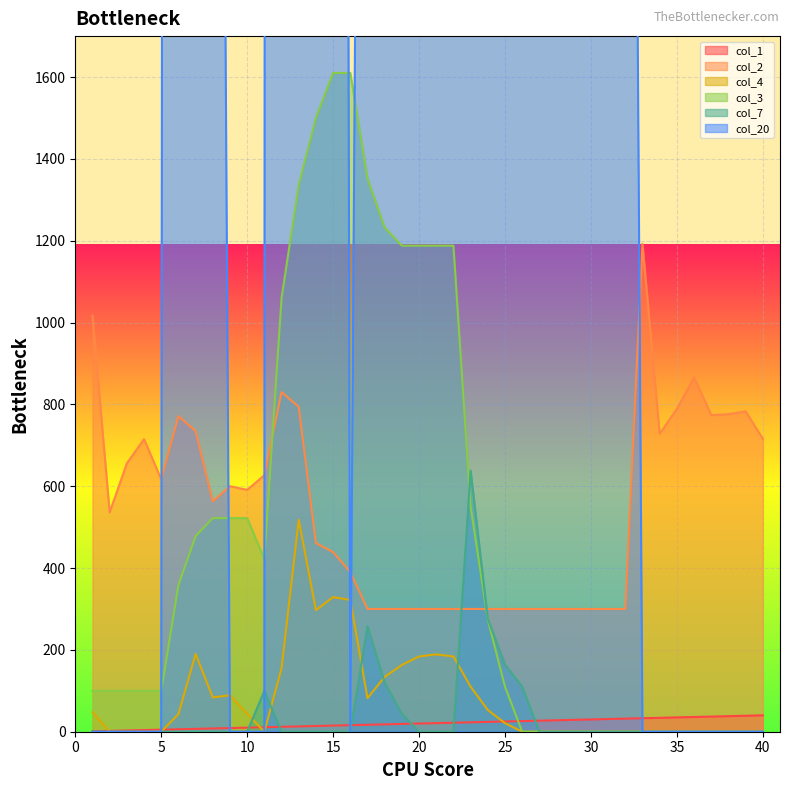

Reading left to right, extract all data points from this chart.

col_1: 1	2	3	4	5	6	7	8	9	10	11	12	13	14	15	16	17	18	19	20	21	22	23	24	25	26	27	28	29	30	31	32	33	34	35	36	37	38	39	40
col_2: 1017	536	656	715	617	771	735	563	600	591	627	830	794	461	439	390	300	300	300	300	300	300	300	300	300	300	300	300	300	300	300	300	1192	728	789	866	774	776	783	716
col_4: 48	0	0	0	0	43	190	84	89	44	0	155	518	297	329	322	82	134	163	184	189	184	110	53	21	0	0	0	0	0	0	0	0	0	0	0	0	0	0	0
col_3: 100	100	100	100	100	358	478	522	522	522	422	1060	1336	1500	1610	1610	1352	1232	1188	1188	1188	1188	550	274	110	0	0	0	0	0	0	0	0	0	0	0	0	0	0	0
col_7: 0	0	0	0	0	0	0	0	0	0	100	0	0	0	0	0	258	120	44	0	0	0	638	276	164	110	0	0	0	0	0	0	0	0	0	0	0	0	0	0
col_20: 0	0	0	0	0	38700	18000	6600	0	0	0	95700	41400	24600	16500	0	6150	6150	6150	6150	6150	6150	6150	6150	6150	6150	6150	6150	6150	6150	6150	6150	0	0	0	0	0	0	0	0